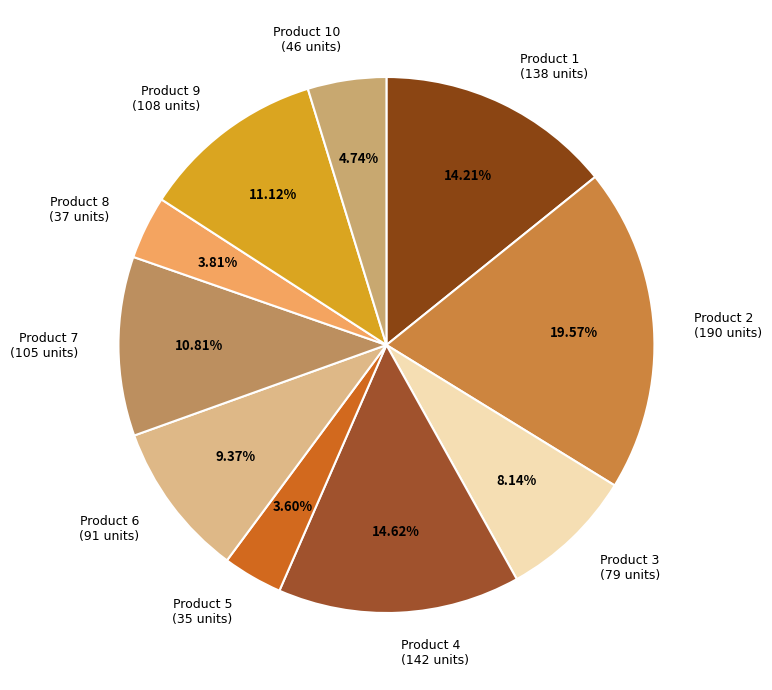

Approximately how many times larger is the value at Product 7 (105 units) compared to Product 9 (108 units)?

1.0